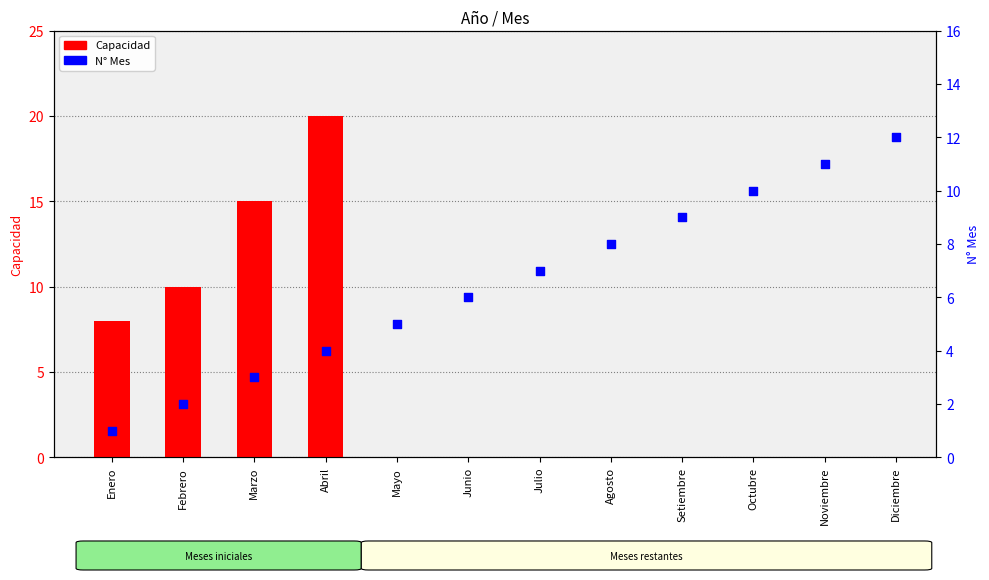

What is the ratio of the value at Marzo to the value at Diciembre?

0.2